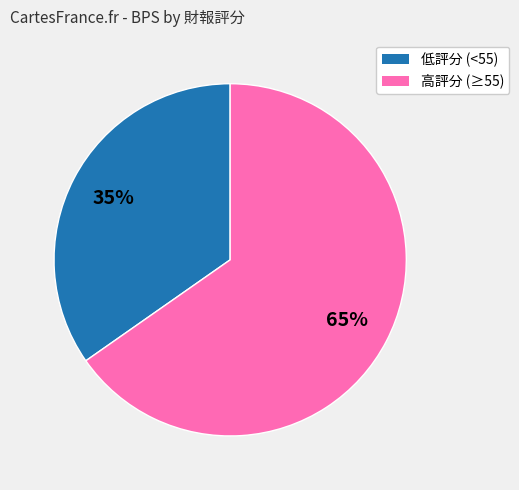

Is there any slice that represents more than half of the pie?

Yes